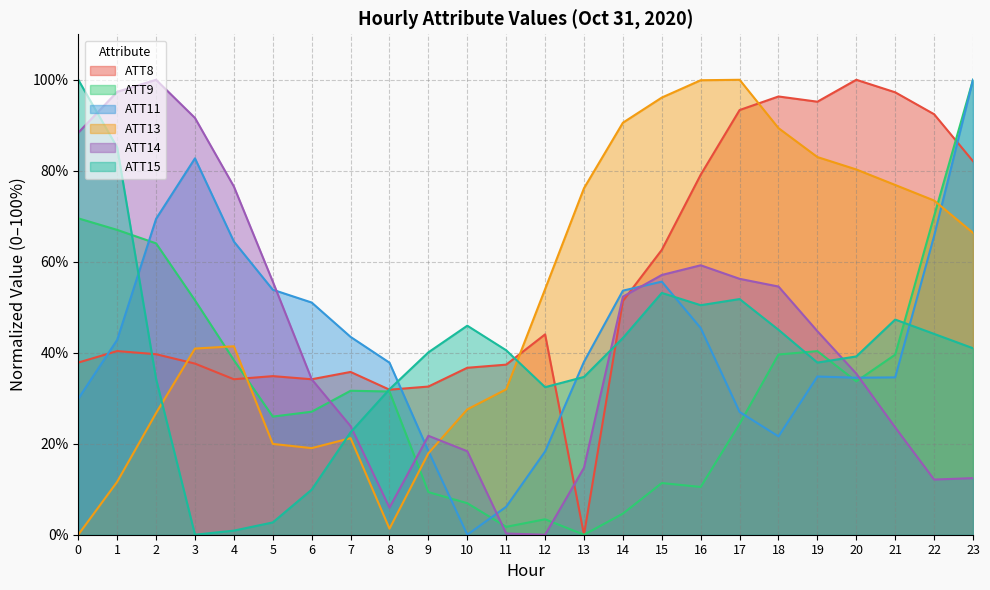

After their last crossing, which series has the higher values: ATT13 or ATT11?

ATT11